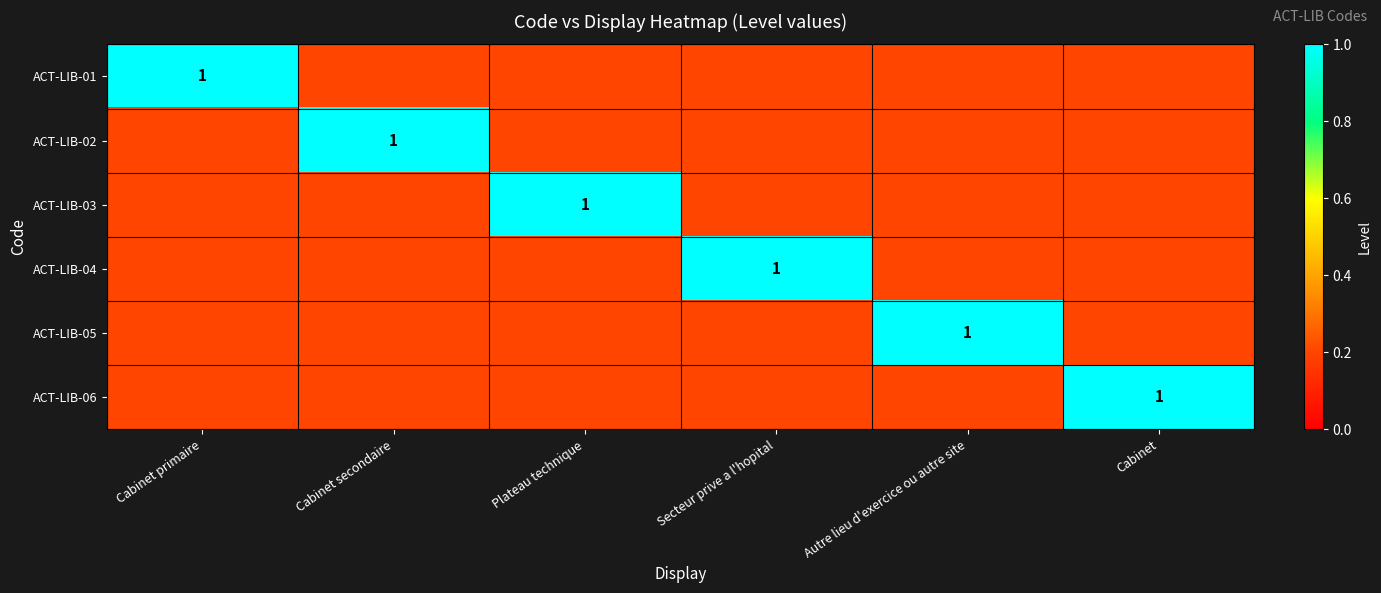

True or false: ACT-LIB-05 has a value of 1.4 at Autre lieu d'exercice ou autre site.

False